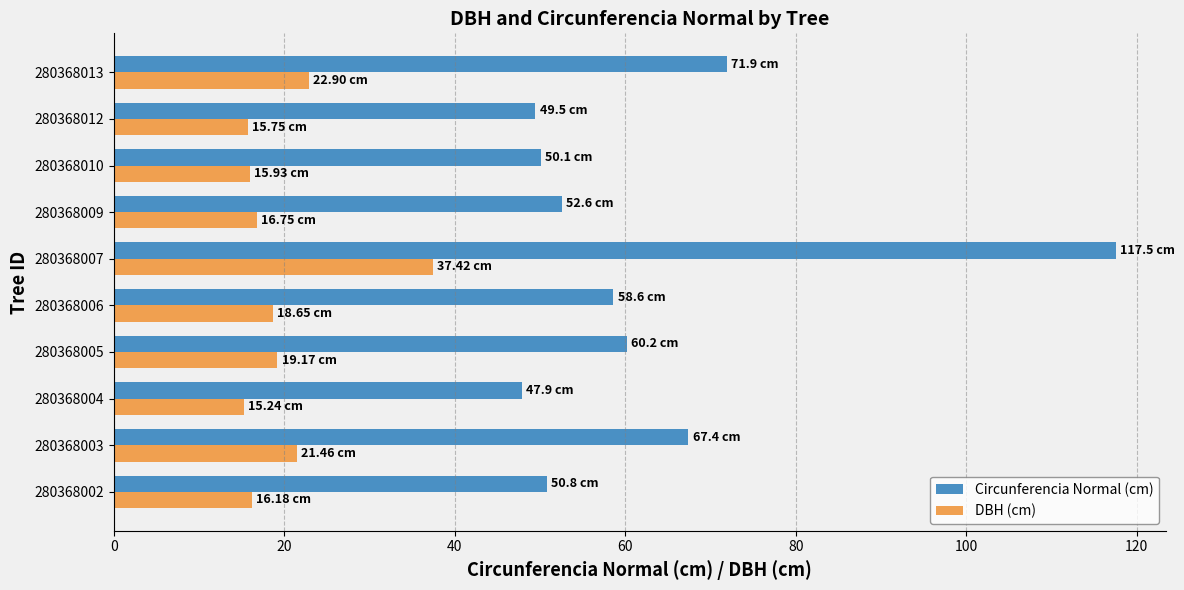

What is the greatest value displayed?

117.5